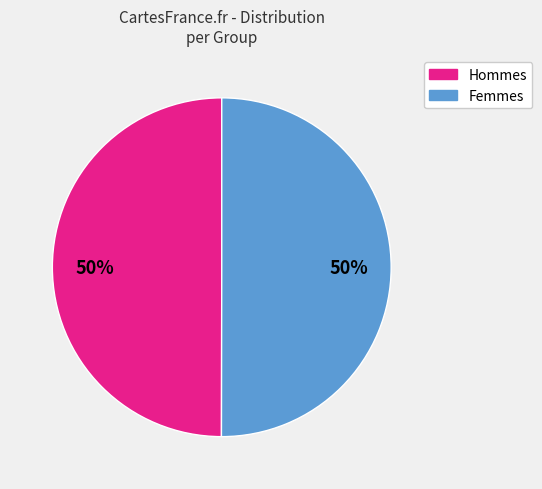

How many segments does this pie chart have?

2